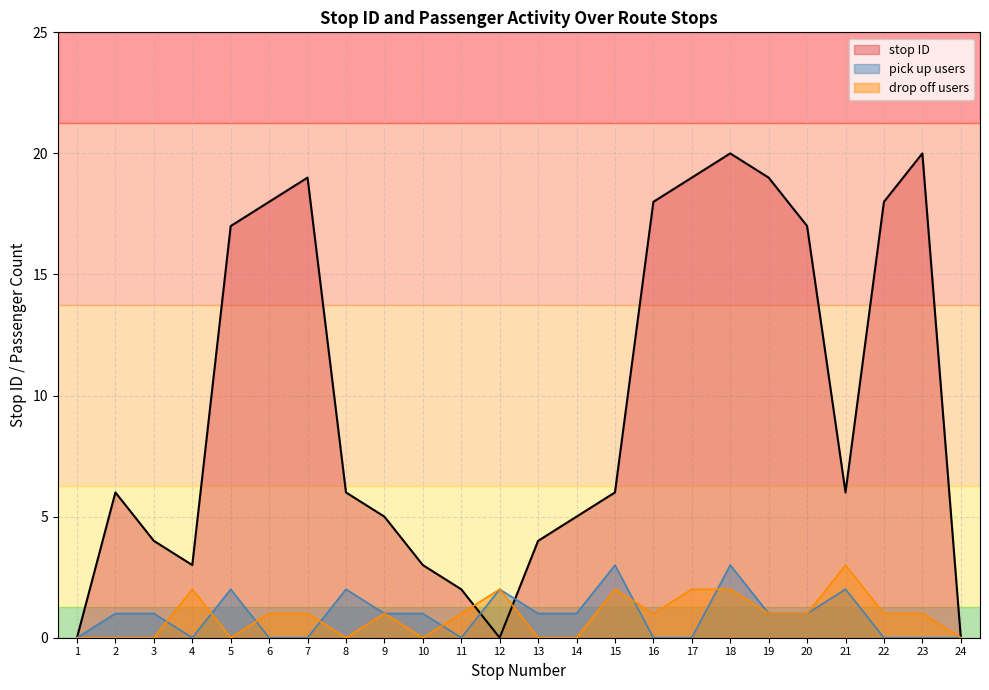

At which category does the data reach its first local peak?

2